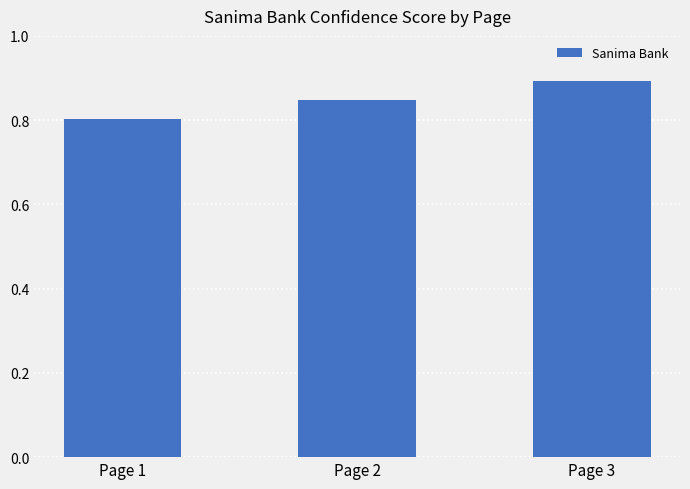

Count the values in the range 0 to 1.

3